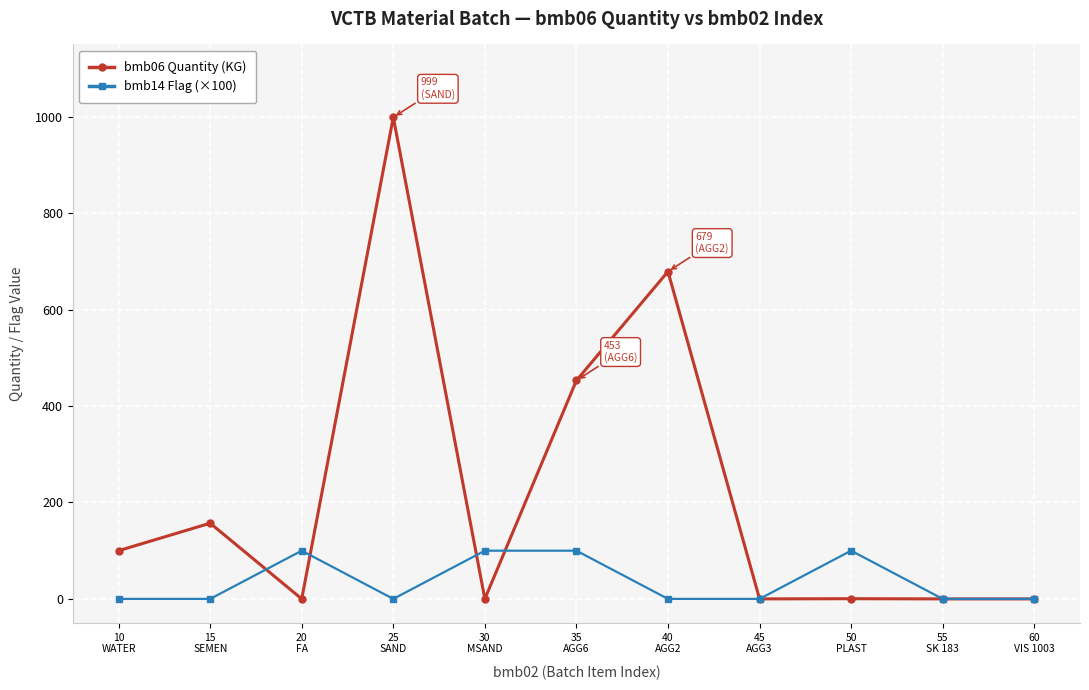

What are all the series names shown in the legend?

bmb06 Quantity (KG), bmb14 Flag (×100)